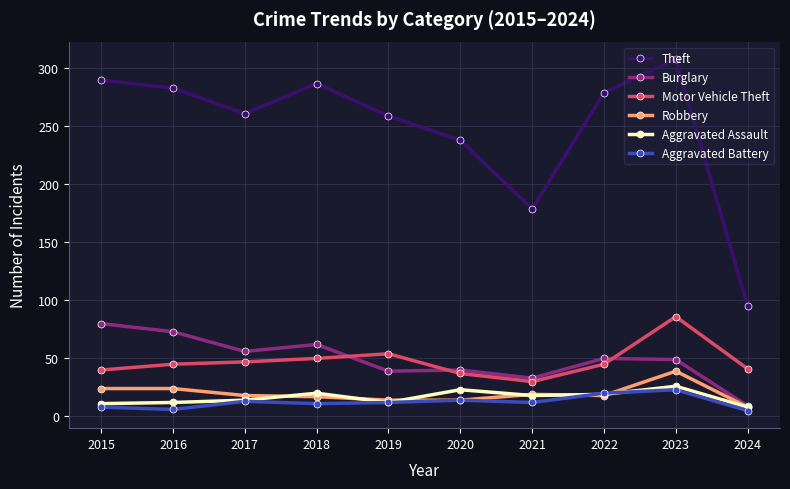

True or false: Aggravated Assault has a value of 20 at 2018.

True